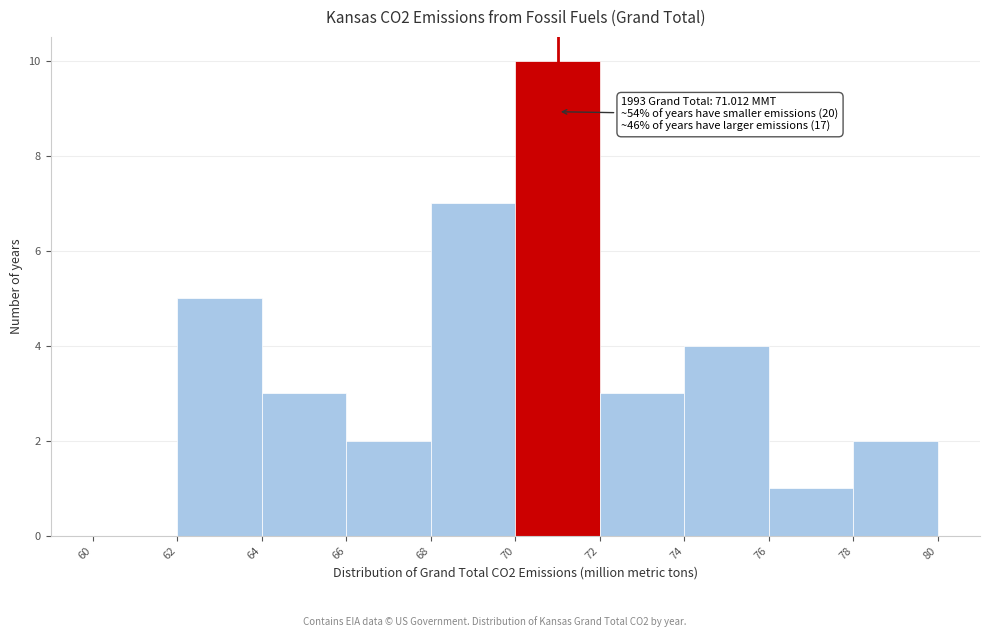

Which range on the x-axis has the tallest bar?

70 to 72